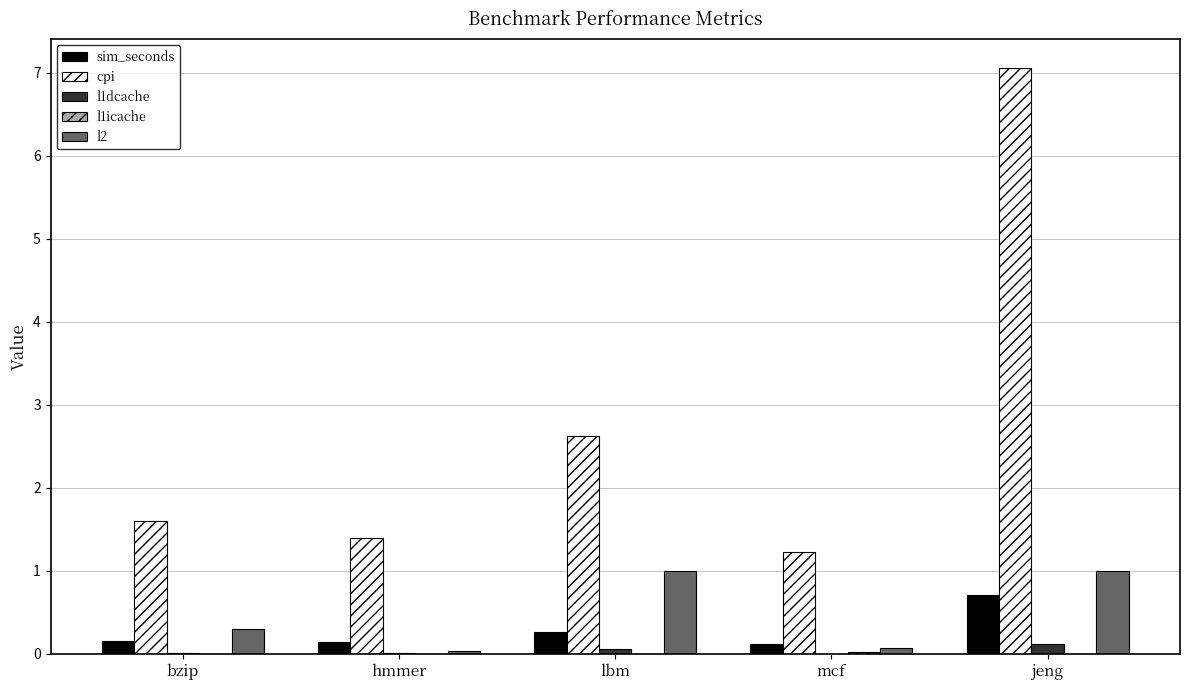

At which category is the sum across all series the highest?

jeng